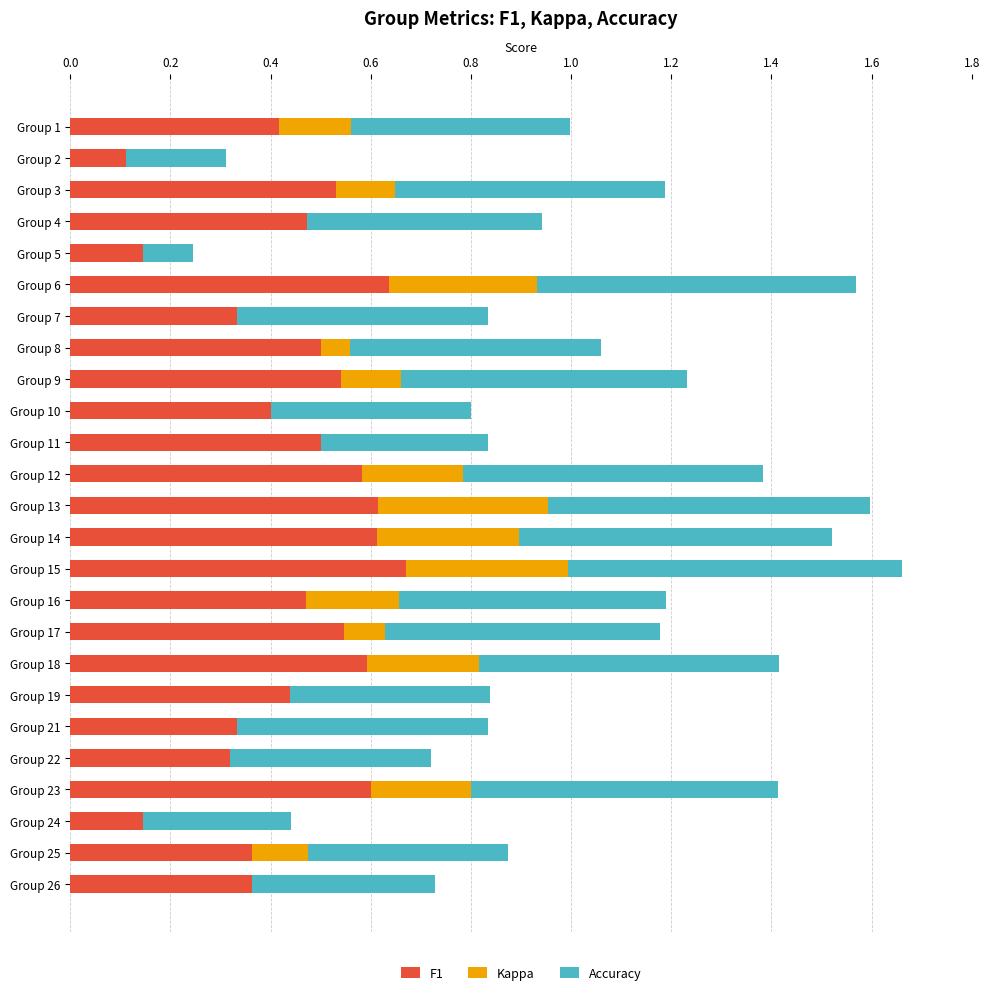

What is the total value across all series at Group 23?

1.4